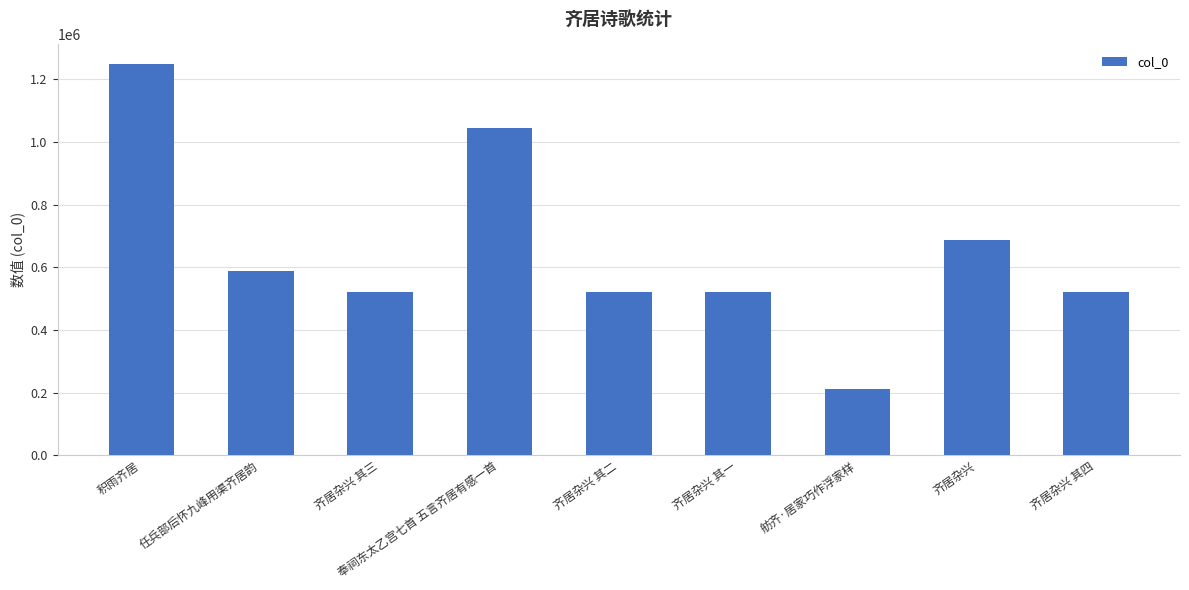

At which label is the value closest to 729740?

齐居杂兴